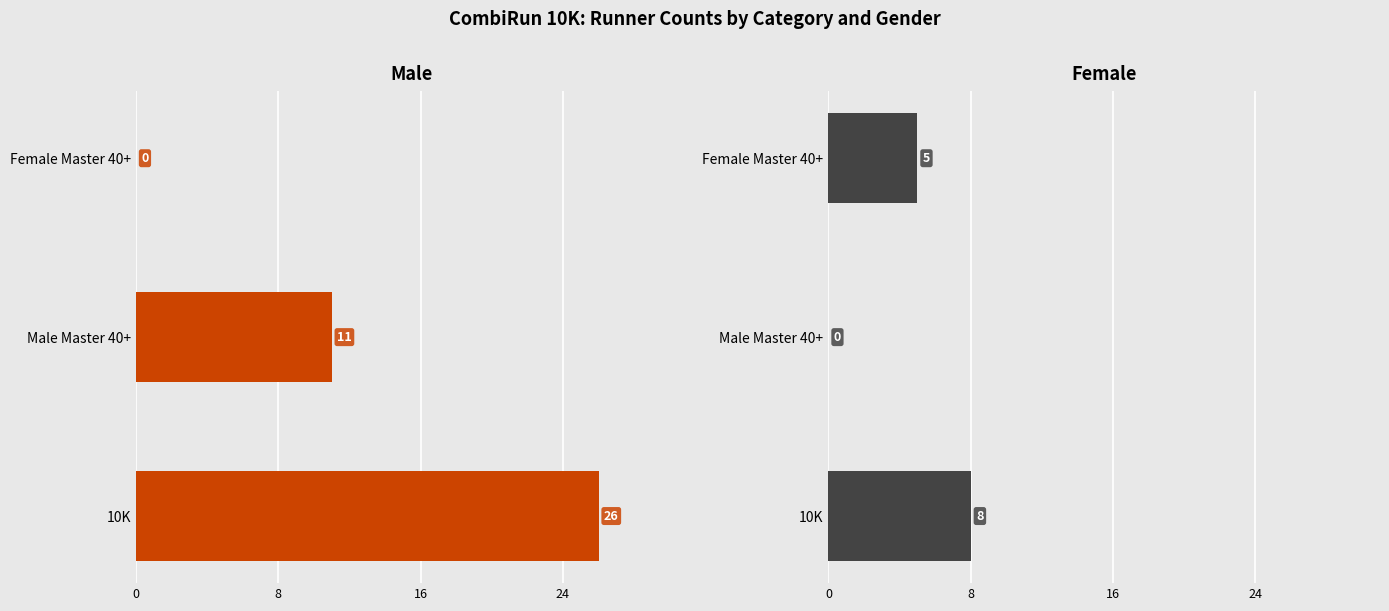

What is the sum of all Female values?

13